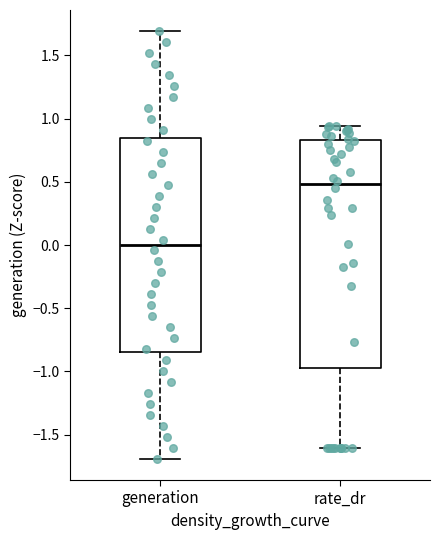

Which box is the tallest, from its lower edge to its upper edge?

rate_dr